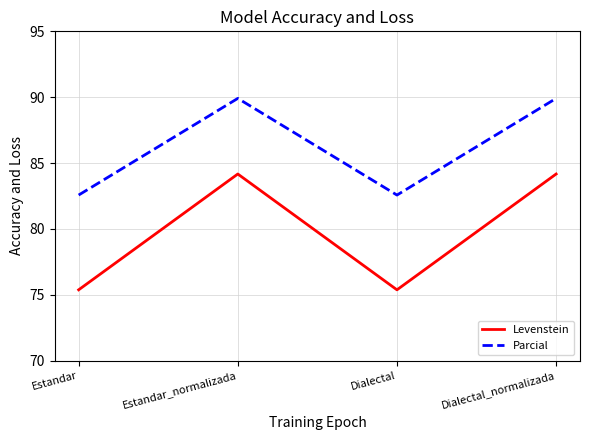

What is the average value of the Levenstein series?

79.8